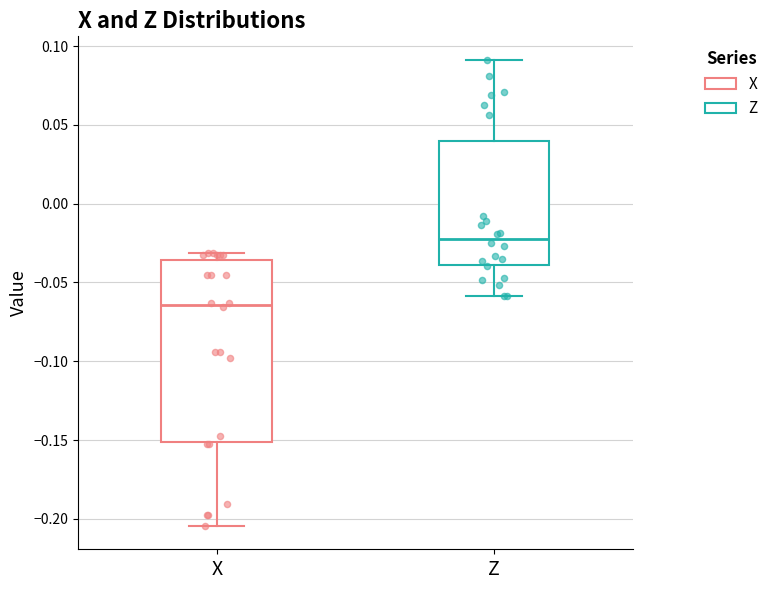

Comparing the boxes themselves (not the whiskers), which one is the tallest?

X